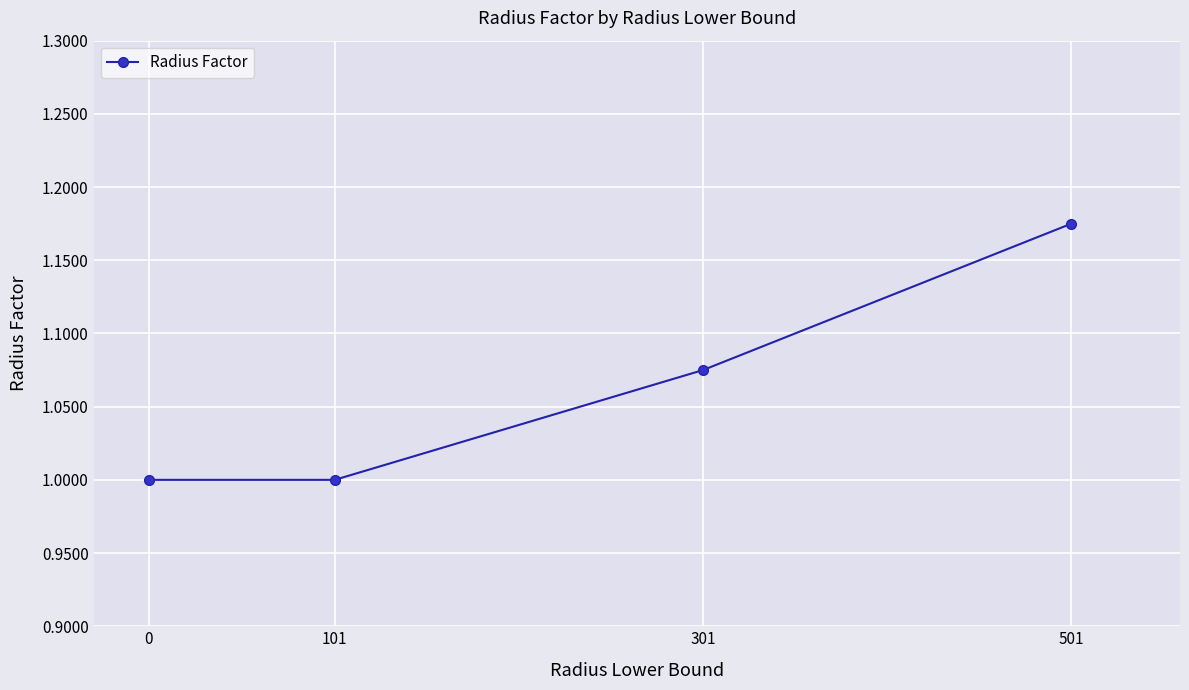

True or false: there are more than 1 points higher than both neighbors.

False